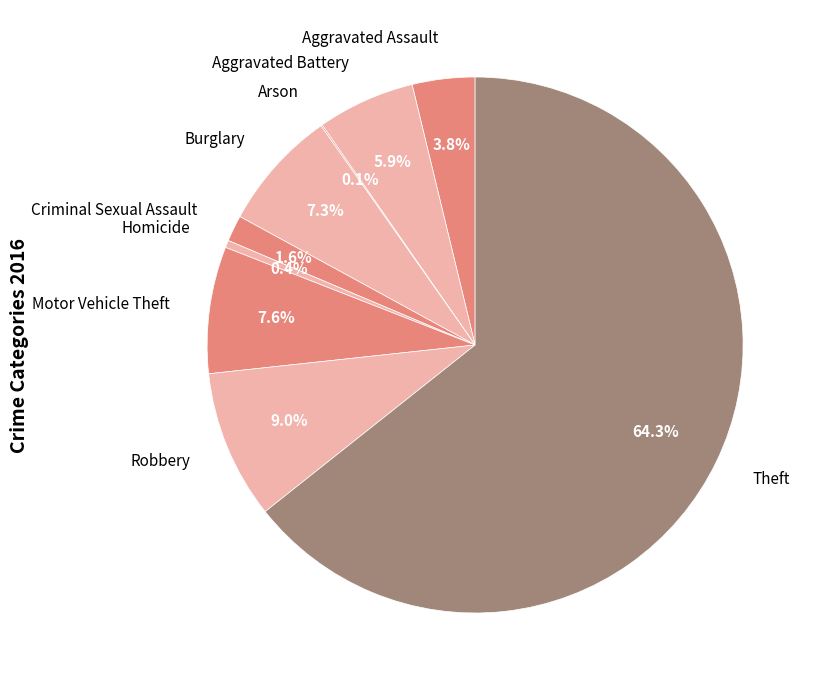

Which category has the smallest portion of the pie?

Arson